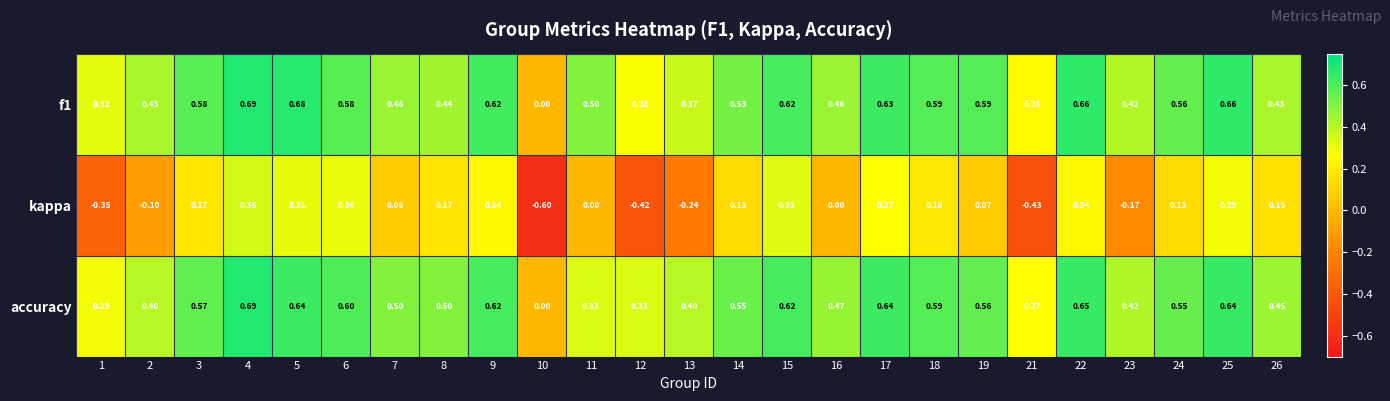

Which series has the largest range (max minus min)?

kappa